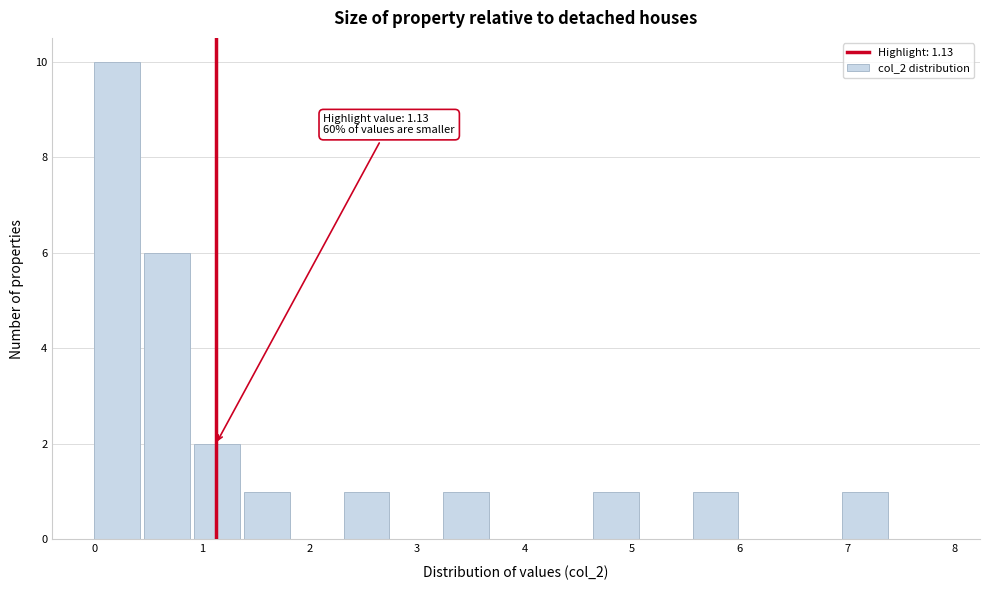

Over which range of the x-axis is the bar tallest?

0.0 to 0.5